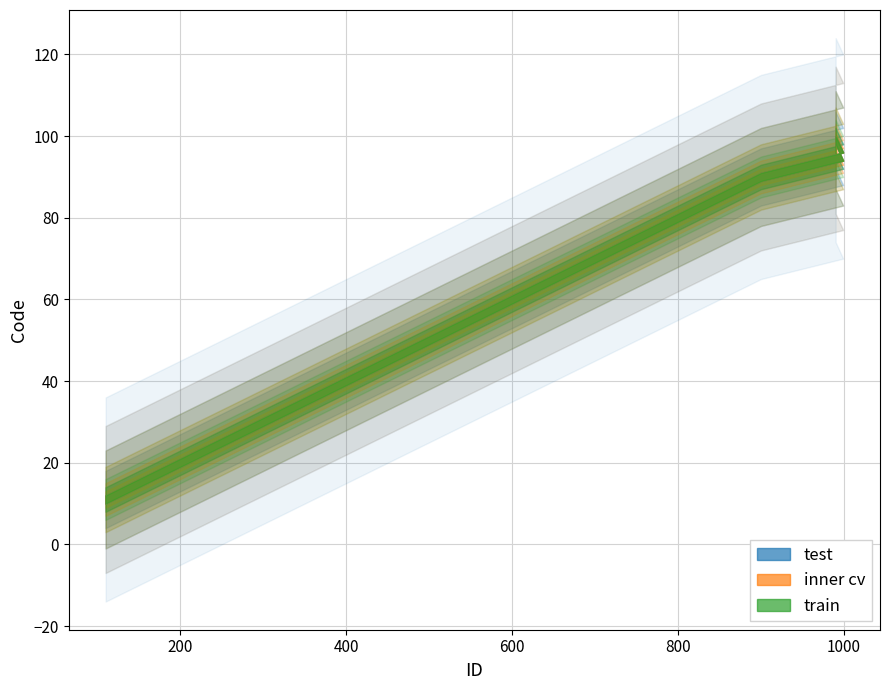

Reading left to right, extract all data points from this chart.

train: 110=11	120=12	130=13	140=14	150=15	200=20	300=30	350=35	400=40	500=50	600=60	650=65	700=70	850=85	900=90	999=95	990=99
inner cv: 110=11	120=12	130=13	140=14	150=15	200=20	300=30	350=35	400=40	500=50	600=60	650=65	700=70	850=85	900=90	999=95	990=99
test: 110=11	120=12	130=13	140=14	150=15	200=20	300=30	350=35	400=40	500=50	600=60	650=65	700=70	850=85	900=90	999=95	990=99